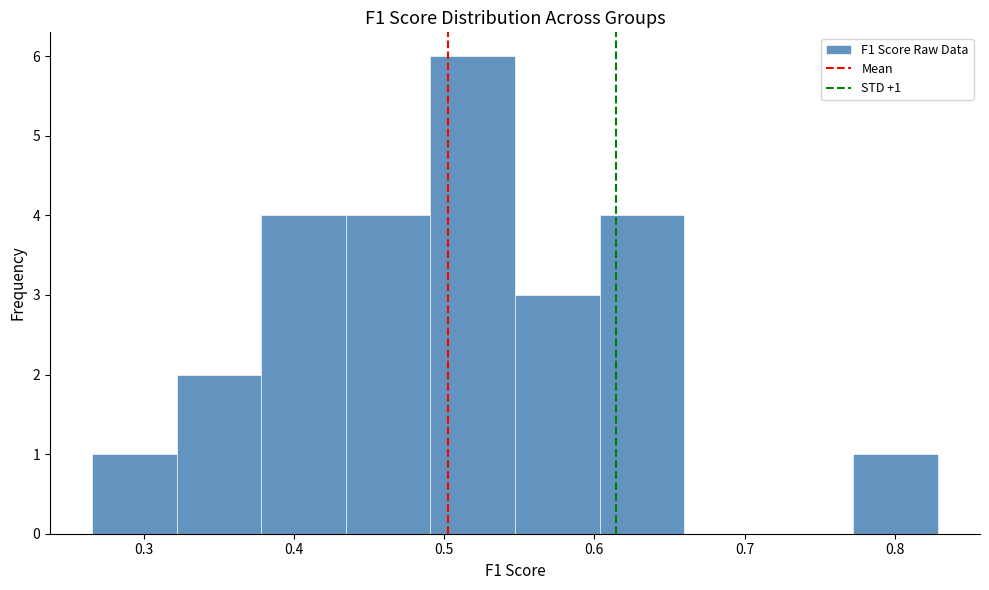

Which range on the x-axis has the tallest bar?

0.49 to 0.55